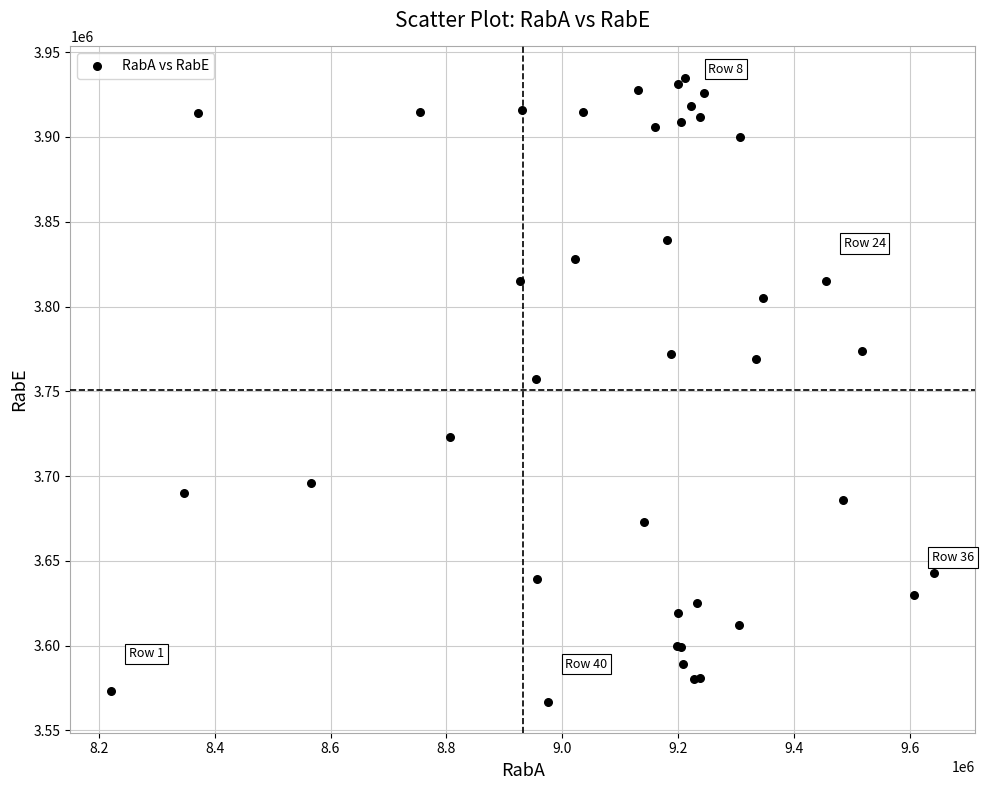

What Y value in the scatter plot is closest to 3751000?

3757000